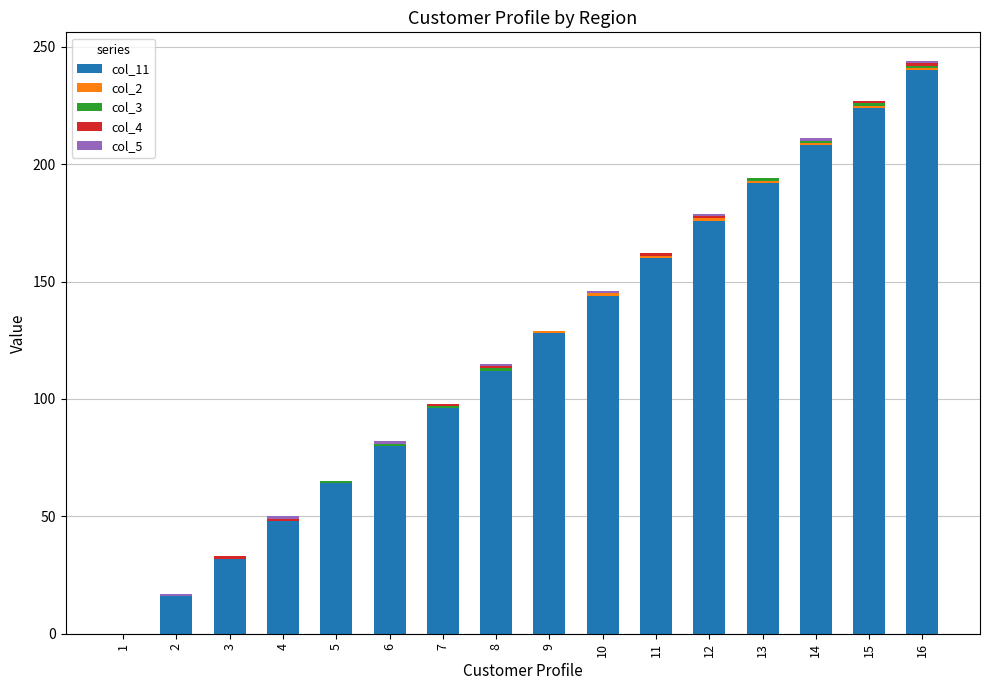

The value of col_11 at 3 is 10. True or false?

False